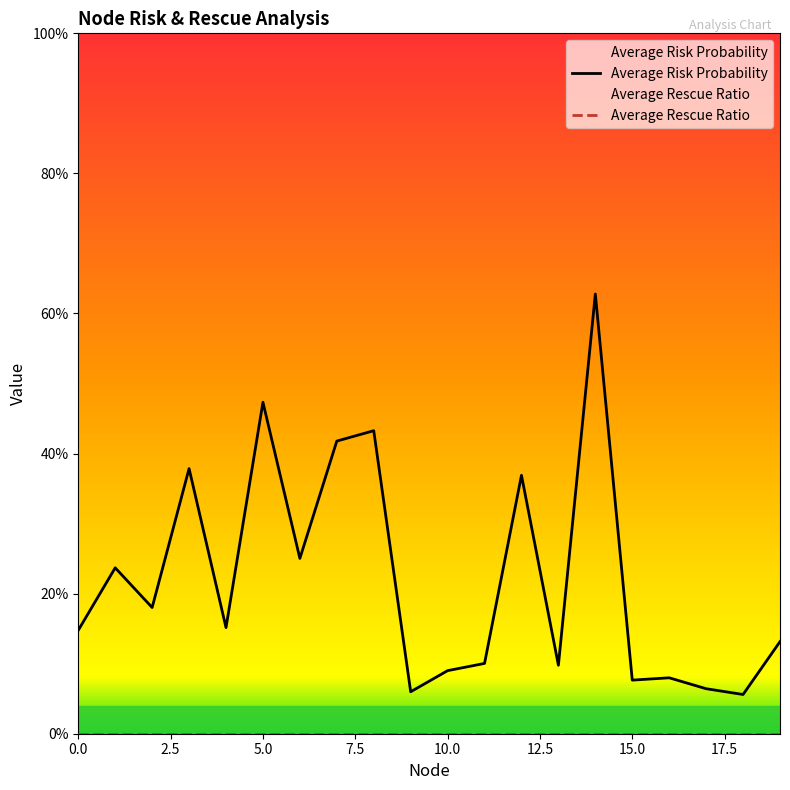

Is this an area chart (filled region under the line)?

No